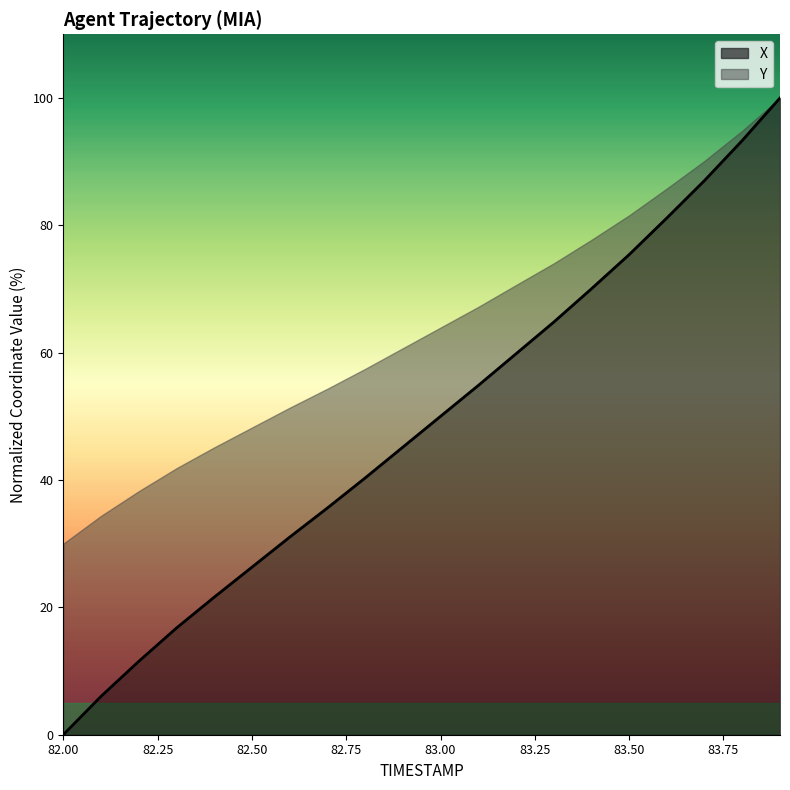

List the labels in order of value, smallest first.

82.0, 82.1, 82.2, 82.3, 82.4, 82.5, 82.6, 82.7, 82.8, 82.9, 83.0, 83.1, 83.2, 83.3, 83.4, 83.5, 83.6, 83.7, 83.8, 83.9